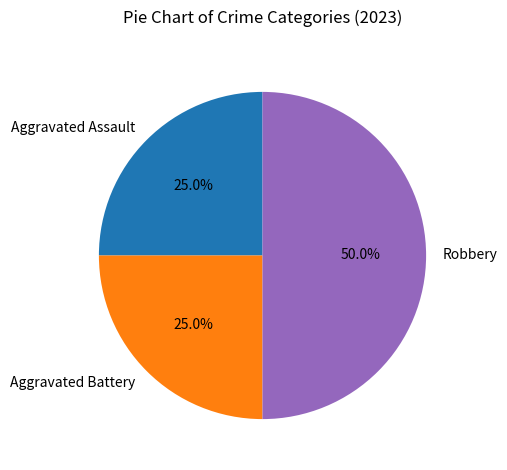

Which category has the biggest portion of the pie?

Robbery